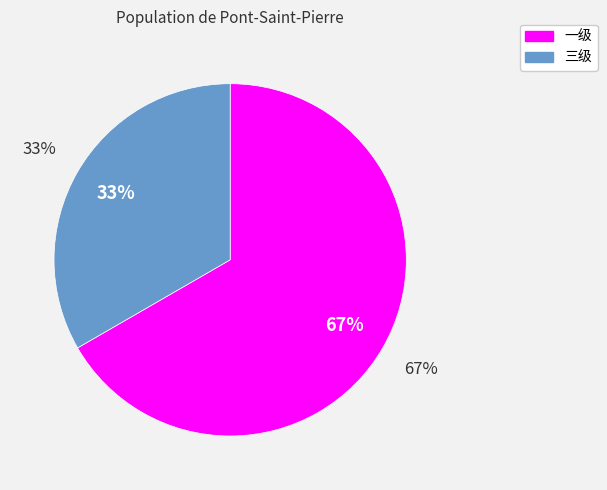

What is the smallest slice in the pie chart?

三级